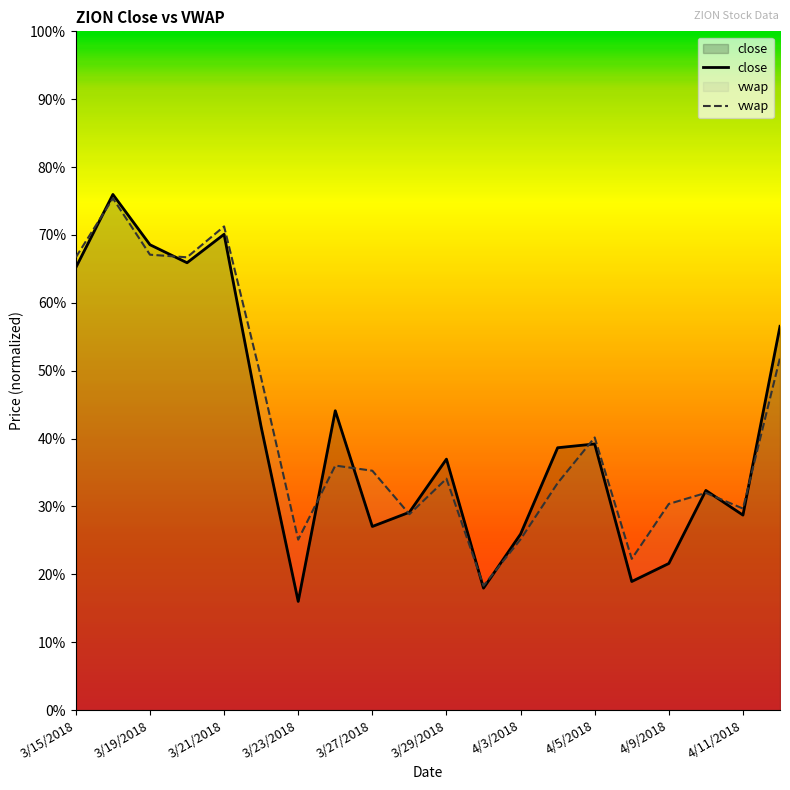

What is the smallest value displayed?

0.2